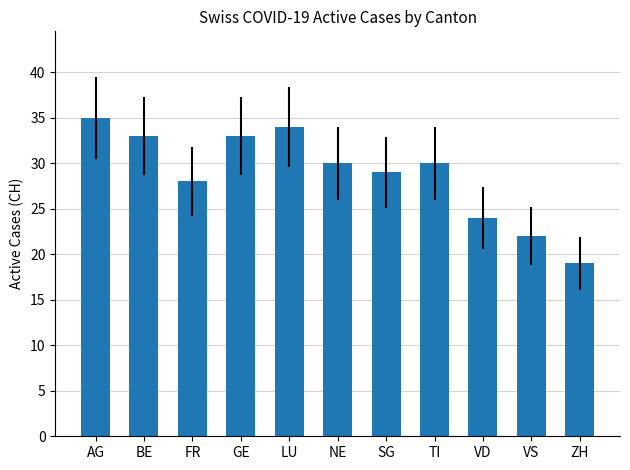

What is the difference between the second highest and second lowest values?

12